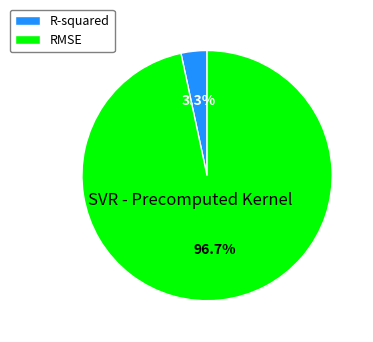

Is there a majority slice in this chart?

Yes